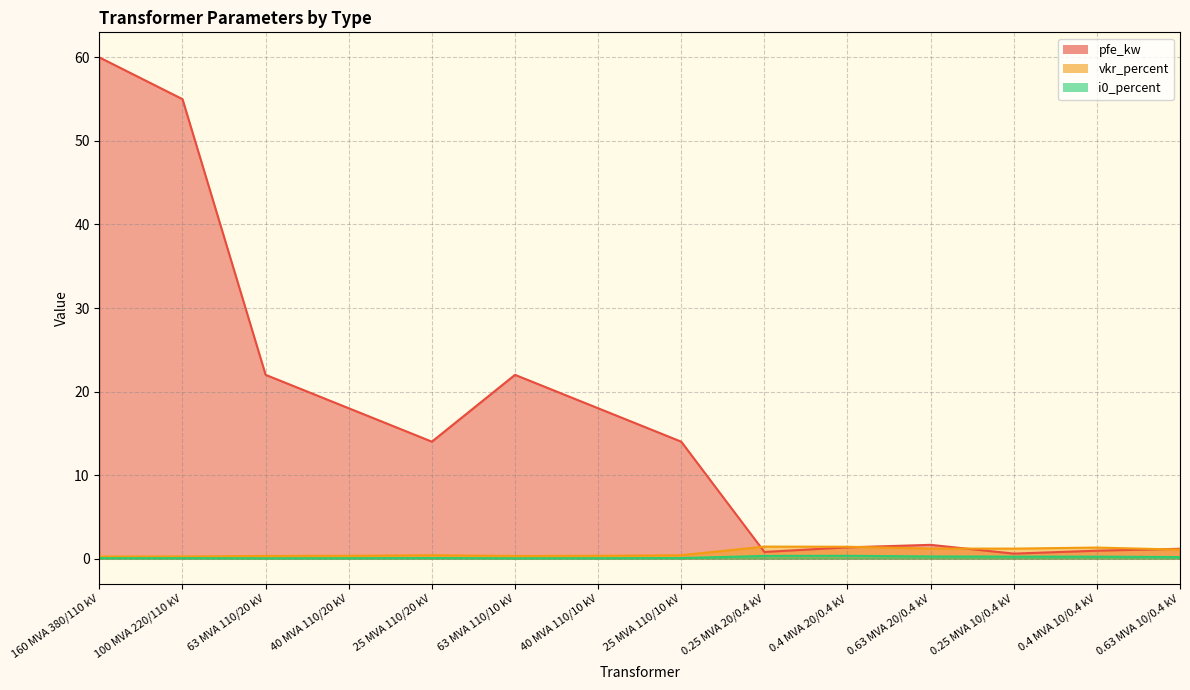

True or false: pfe_kw has a value of 1.6 at 0.63 MVA 20/0.4 kV.

True